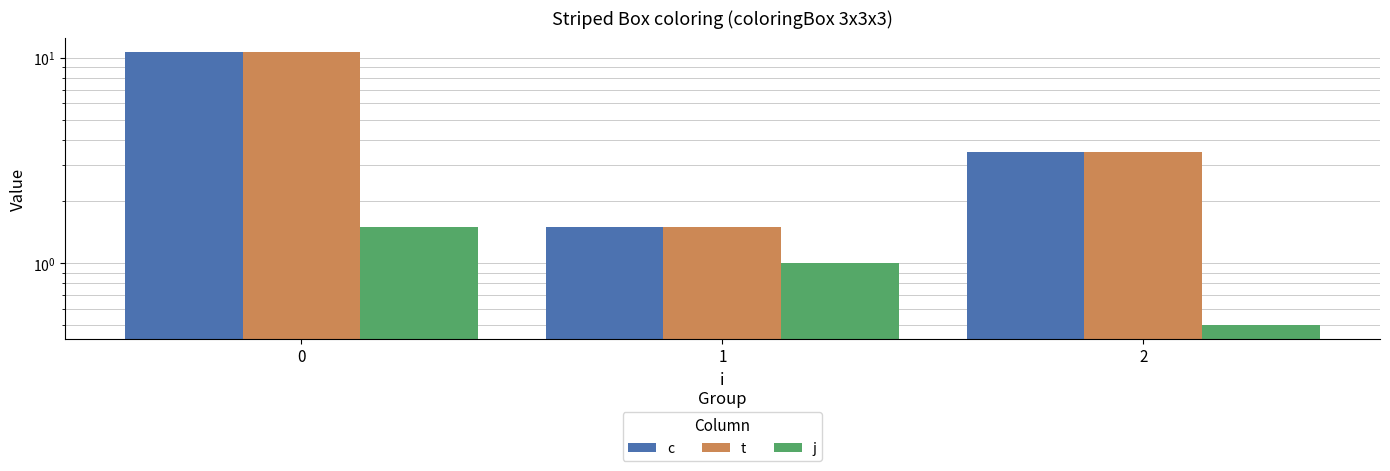

What is the difference between the t values at 1 and 2?

2.0